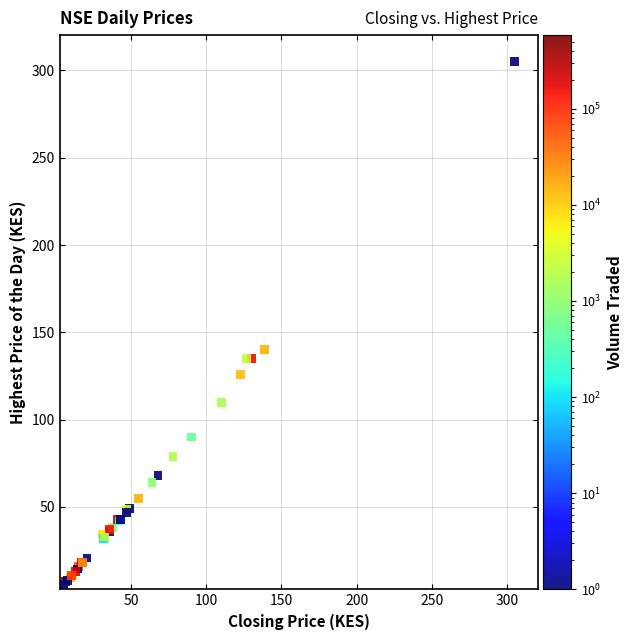

What Y value in the scatter plot is closest to 154?

140.0